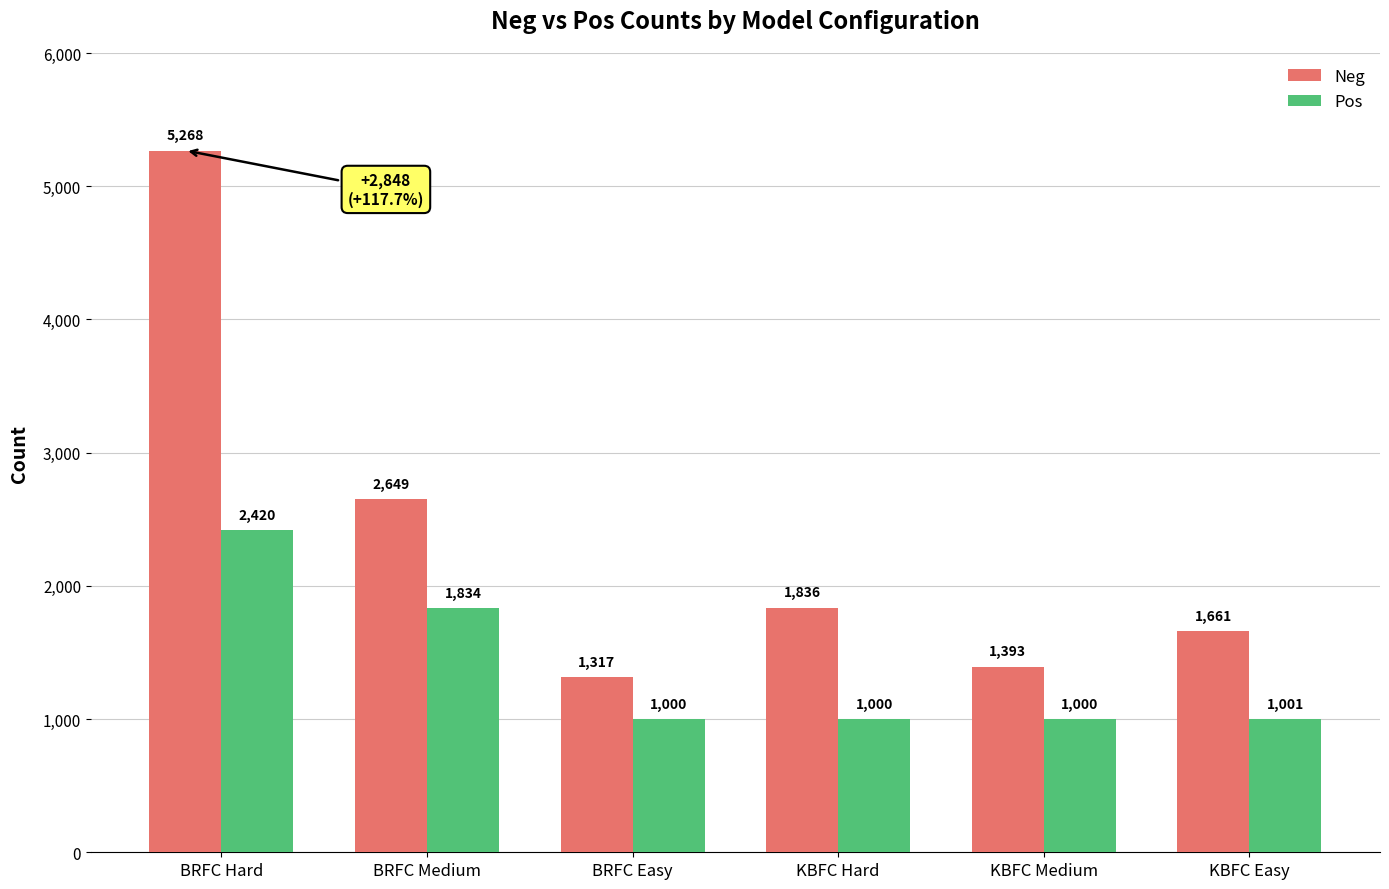

Reading left to right, extract all data points from this chart.

Neg: 5268	2649	1317	1836	1393	1661
Pos: 2420	1834	1000	1000	1000	1001